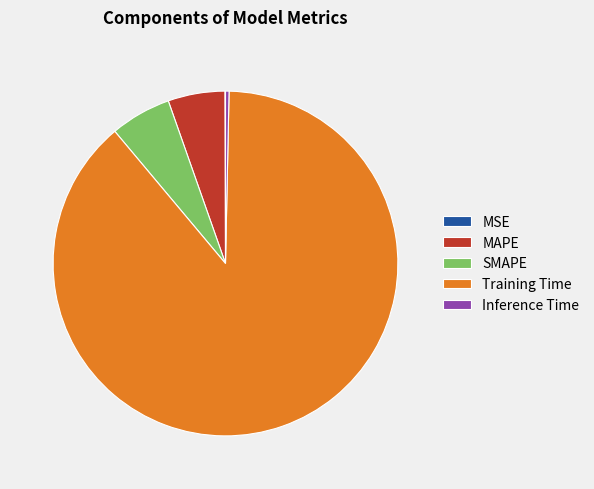

The SMAPE slice represents 6% of the pie. True or false?

True